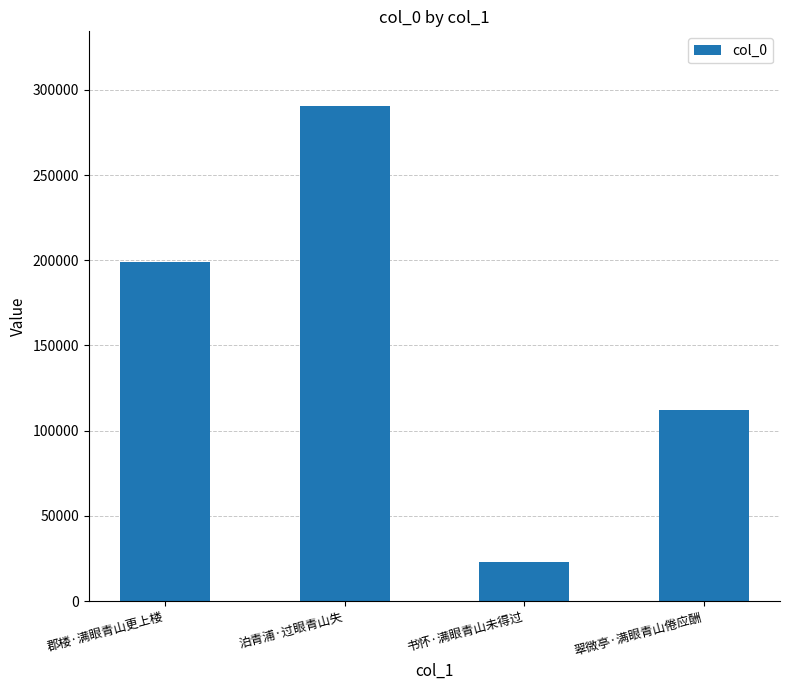

What position from the right is 翠微亭·满眼青山倦应酬?

1